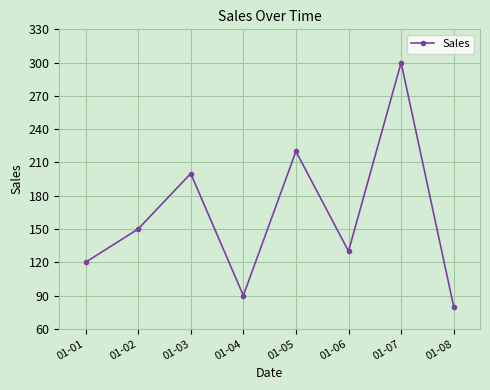

Which label corresponds to the largest value in the chart?

01-07